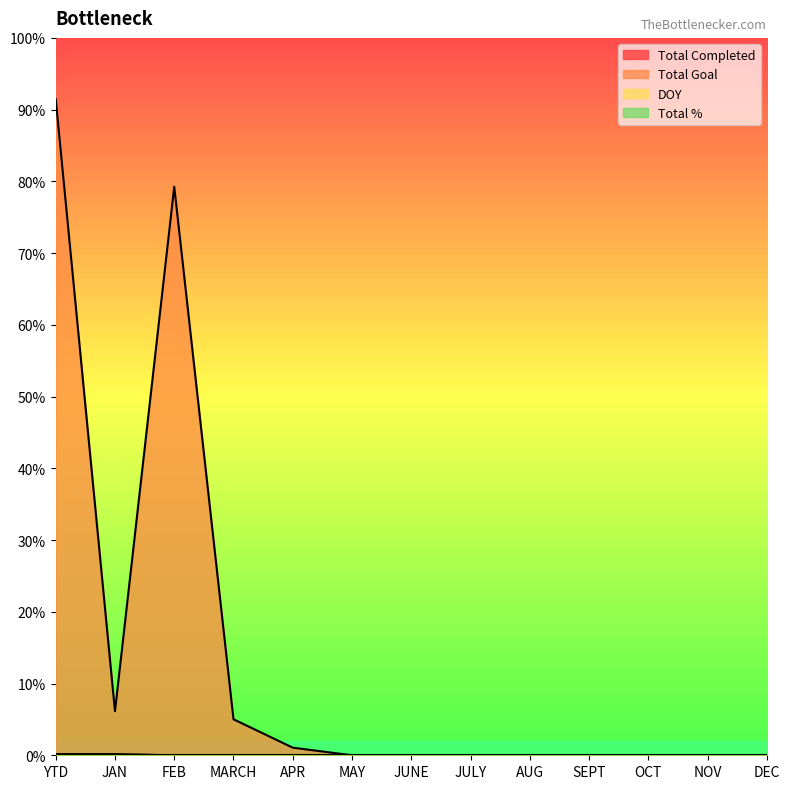

What is the difference between the second highest and minimum values in the Total Goal series?

11888